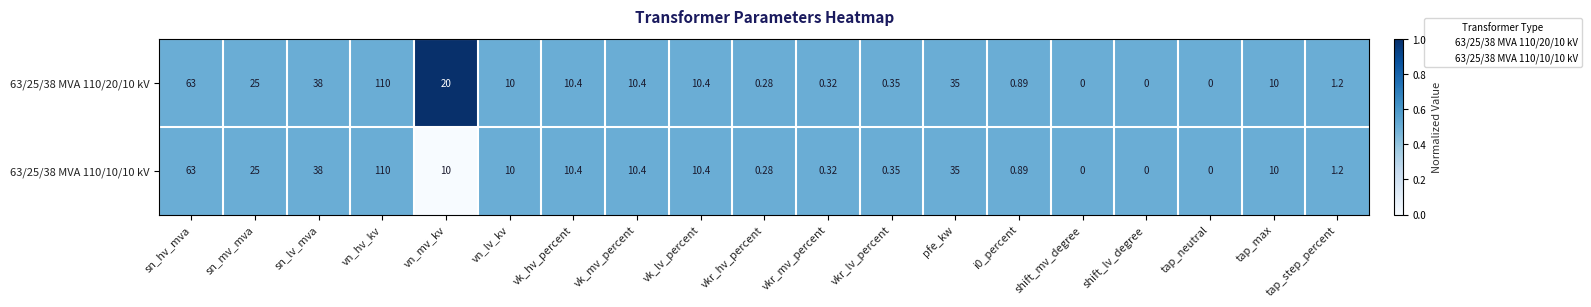

List the series in order of their overall mean, lowest first.

63/25/38 MVA 110/10/10 kV, 63/25/38 MVA 110/20/10 kV